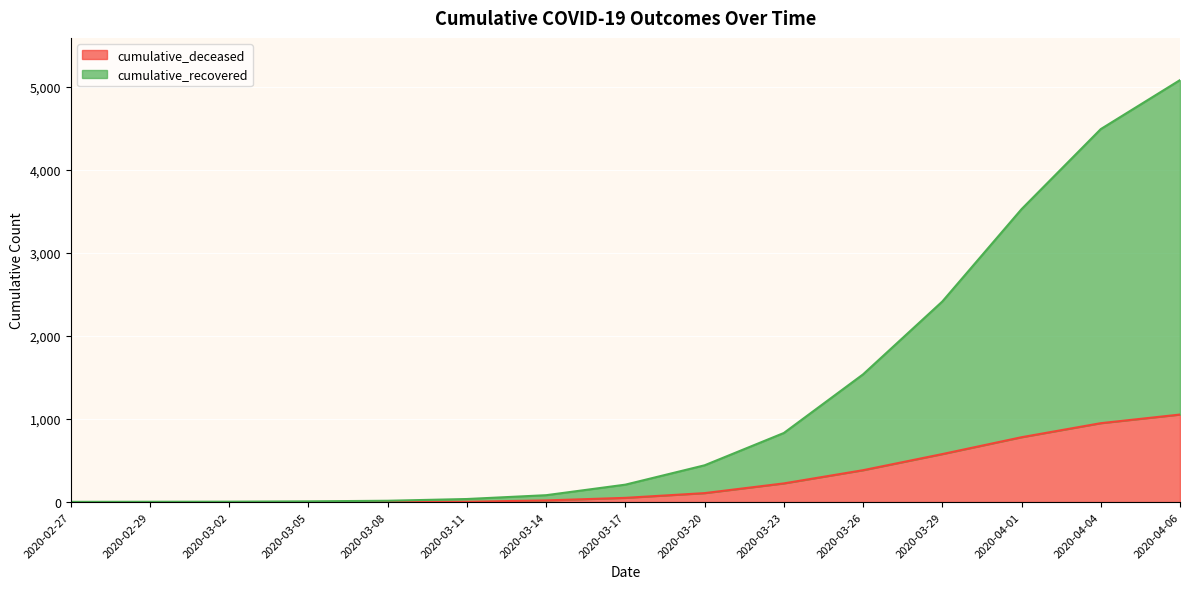

What is the value of the cumulative_recovered point at the 6th from the left?

37